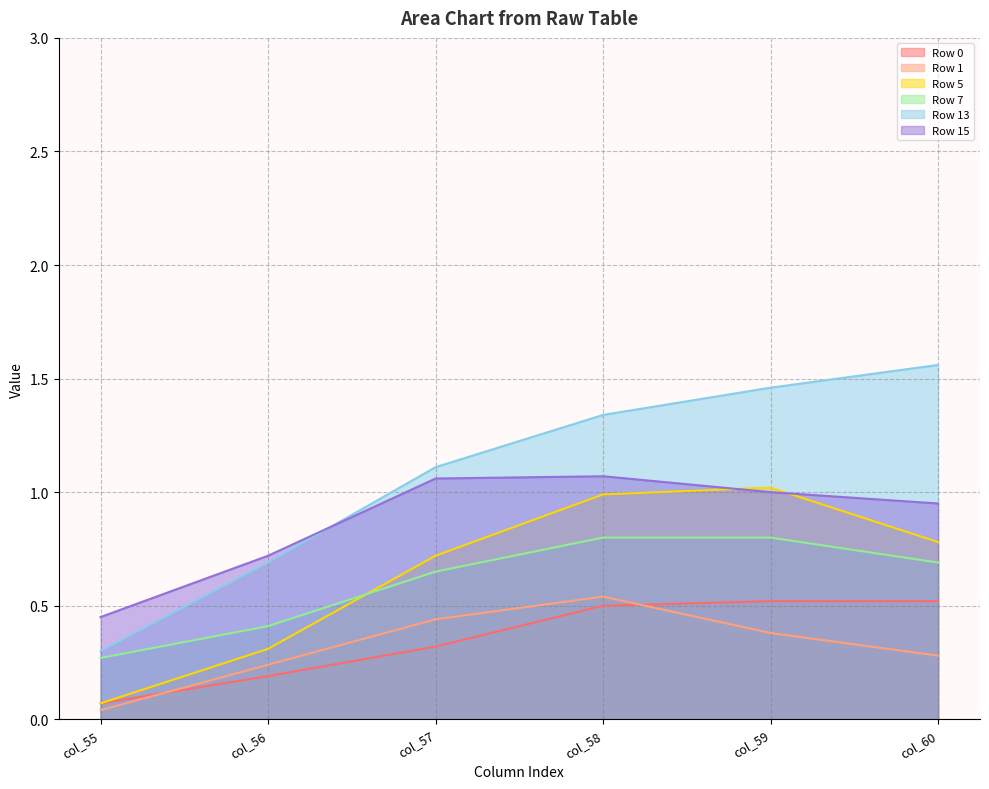

At which category is the sum across all series the highest?

col_58